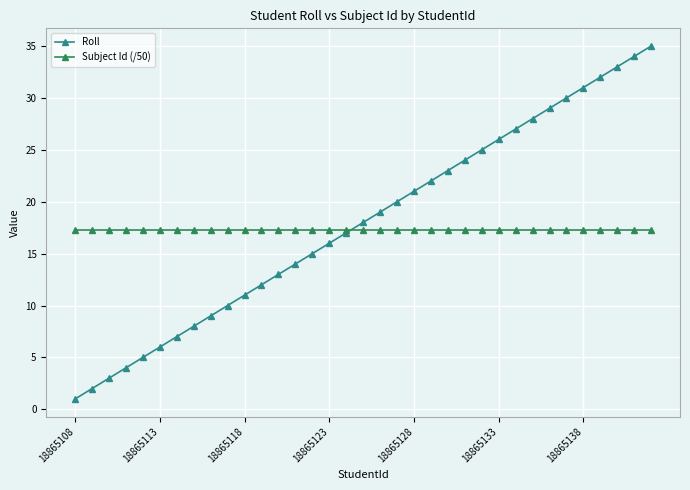

What is the value of the Roll point at the 33rd from the left?

33.0